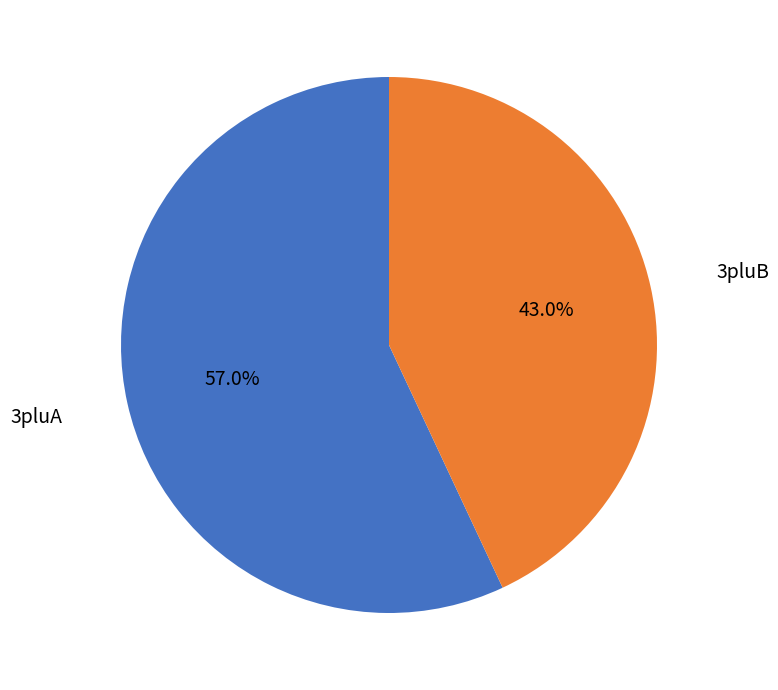

Is there a majority slice in this chart?

Yes